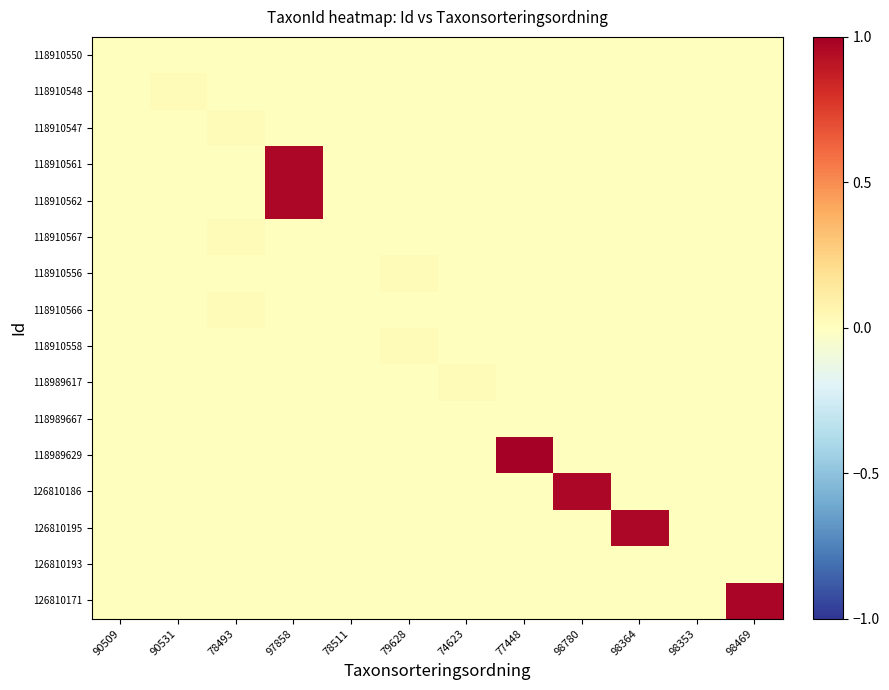

Which series has the widest spread of values?

118989629